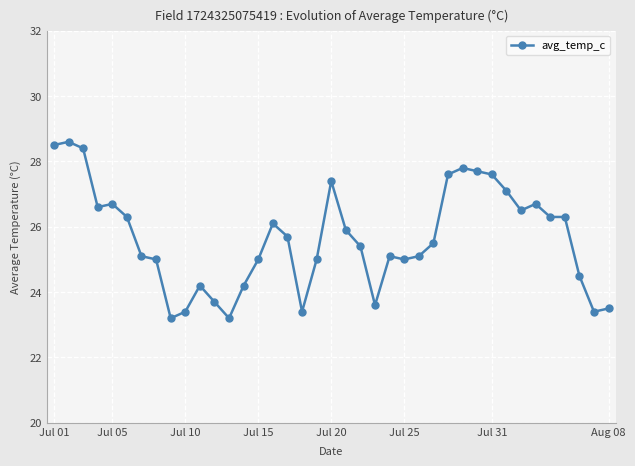

What is the average value?

25.6